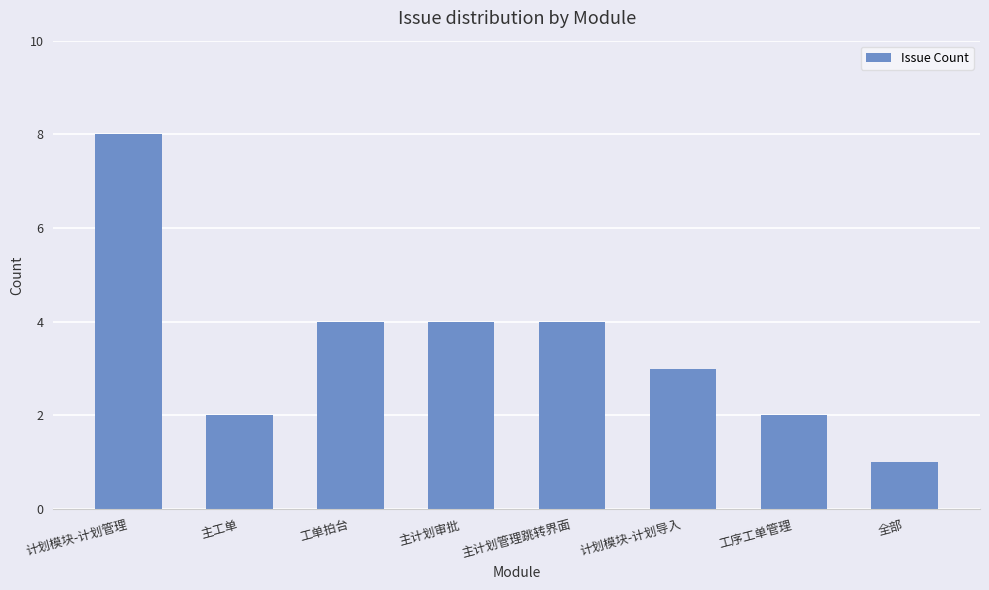

What is the change in value from 工单拍台 to 工序工单管理?

-2